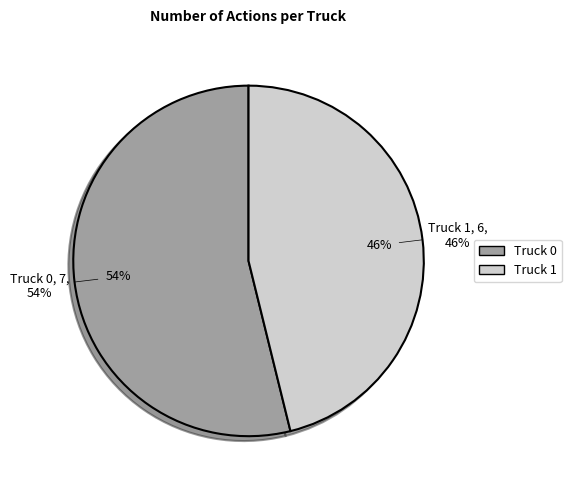

What is the majority slice?

Truck 0